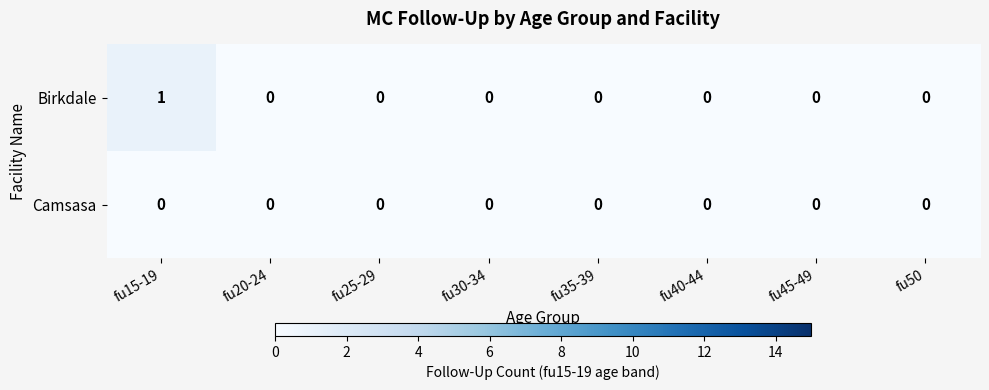

Which category has the highest value in the Birkdale series?

fu15-19